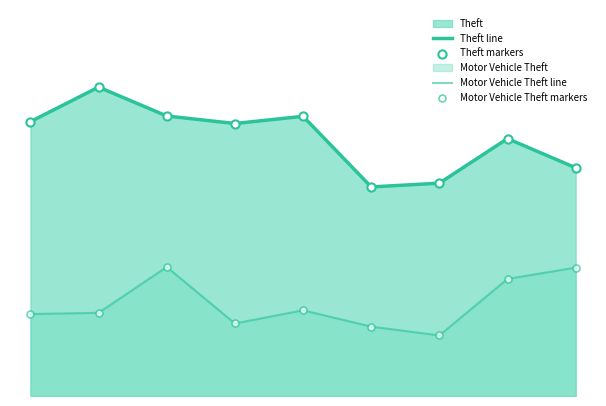

Does the chart have visible grid lines?

No